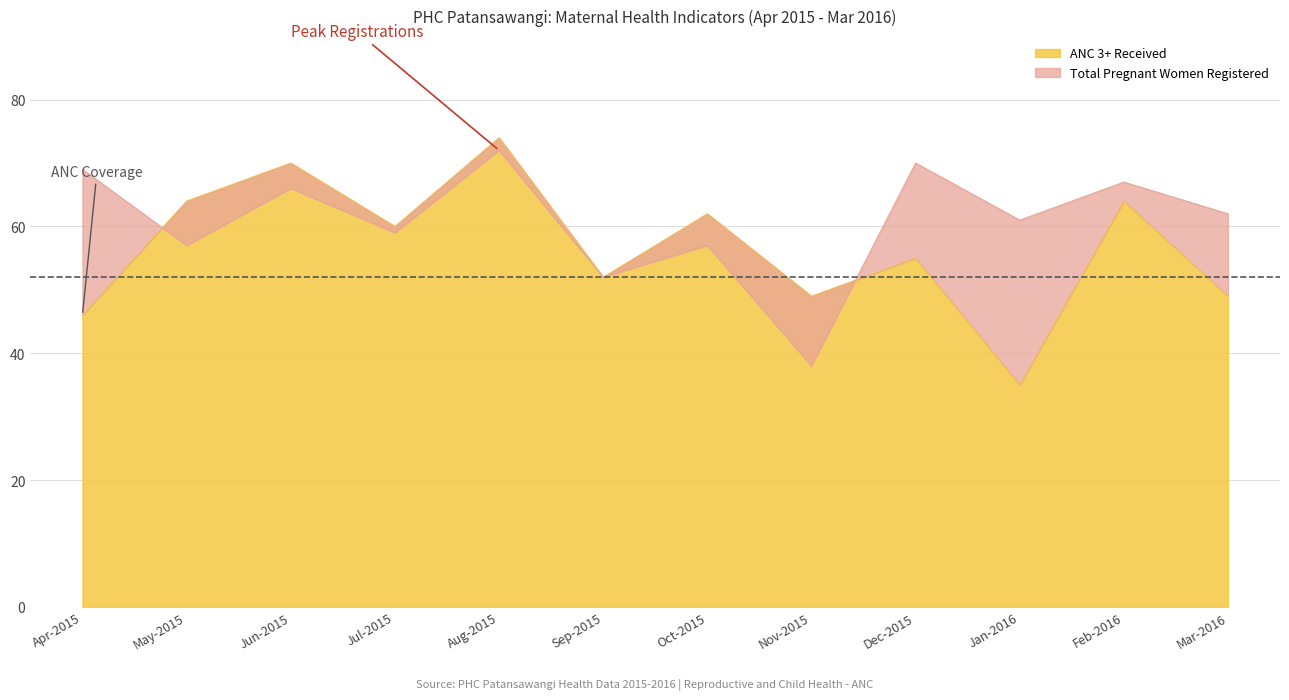

At Dec-2015, list the series in order from largest to smallest.

Total Pregnant Women Registered, ANC 3+ Received